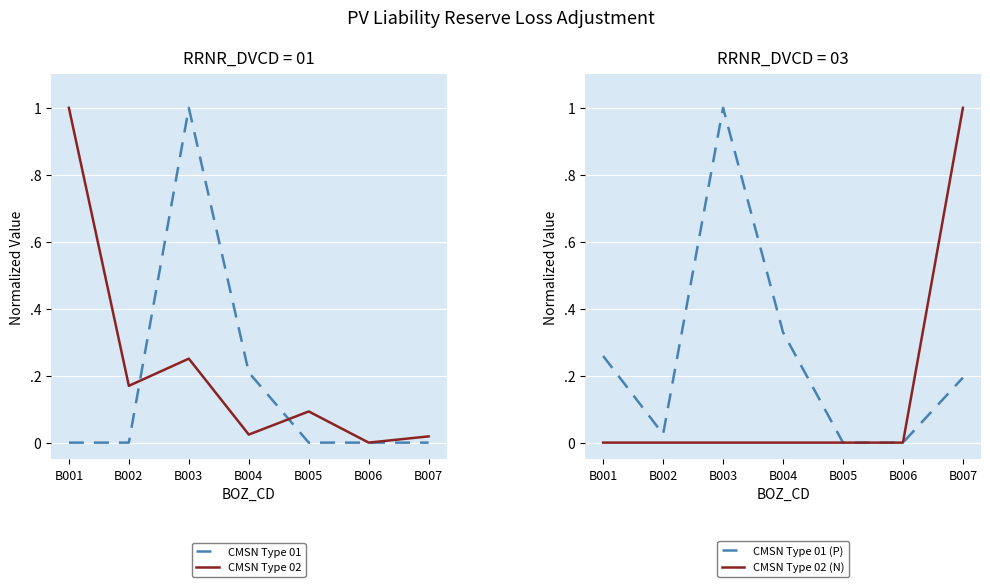

At which label does CMSN Type 02 reach its minimum?

B006